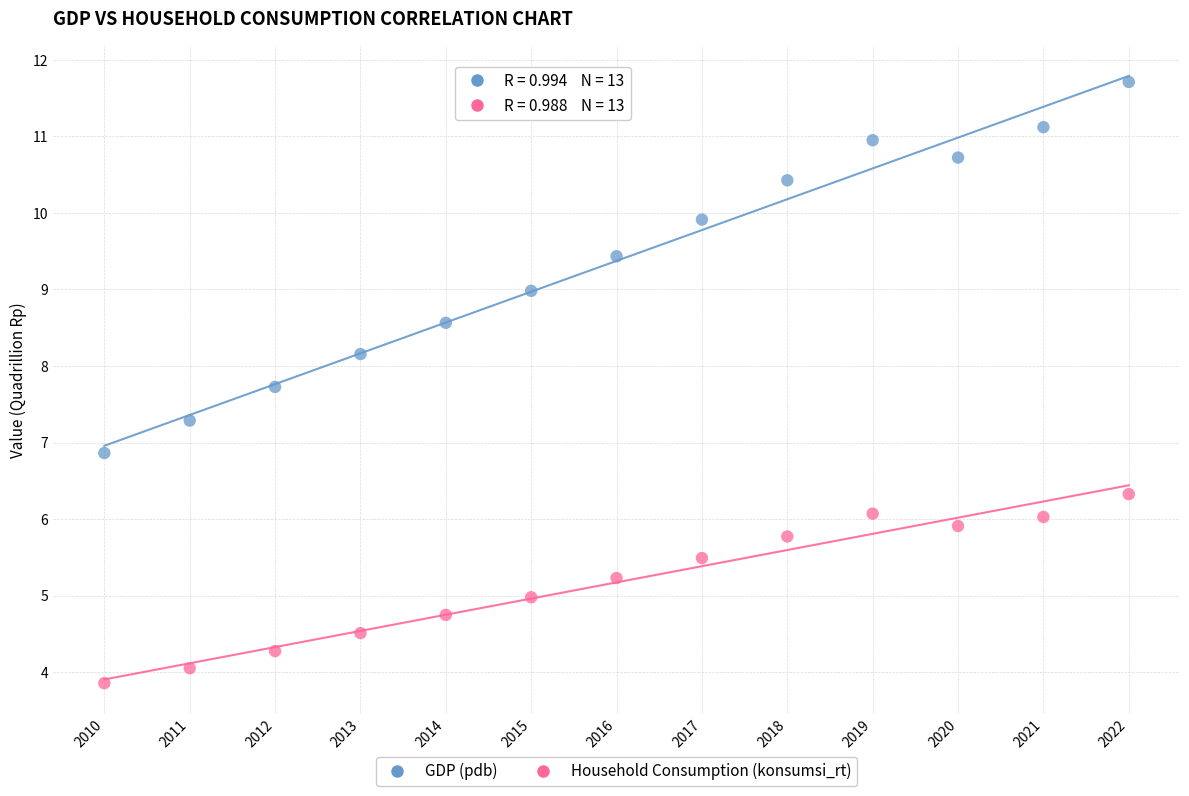

Across all data points, what is the range of X values (max minus min)?

12.0